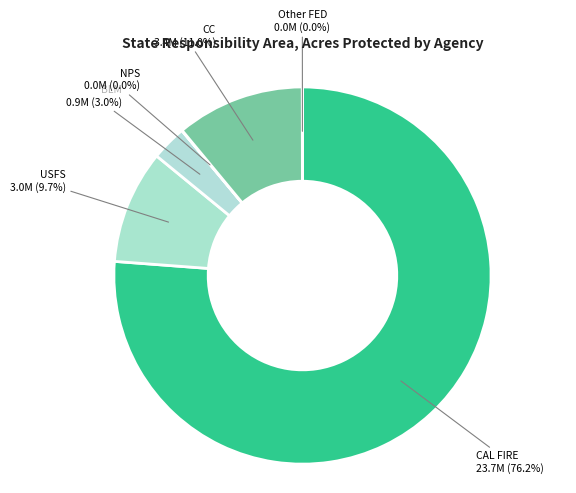

Is CAL FIRE the majority of the pie?

Yes